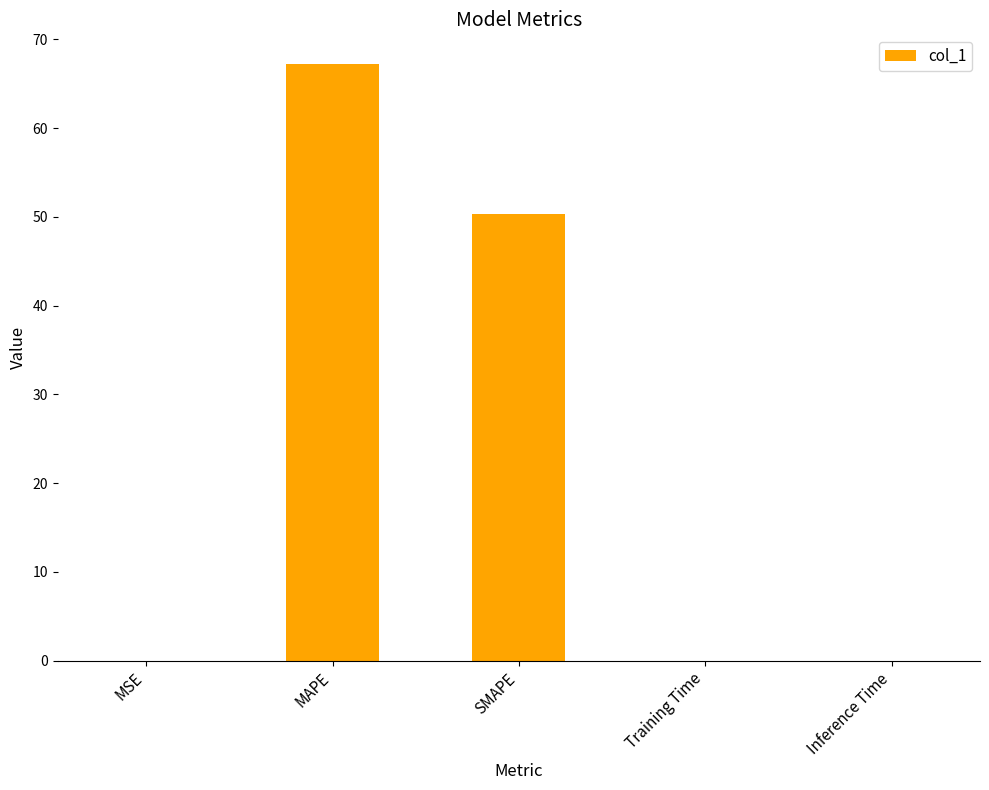

What is the sum of all values?

117.5